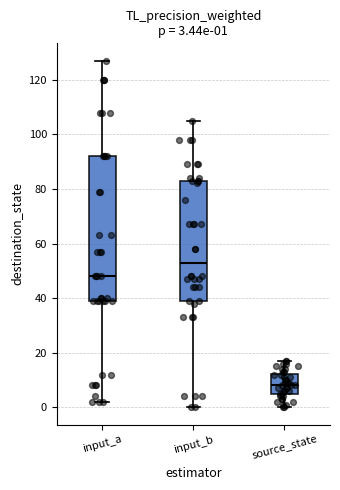

Which box is the tallest, from its lower edge to its upper edge?

input_a